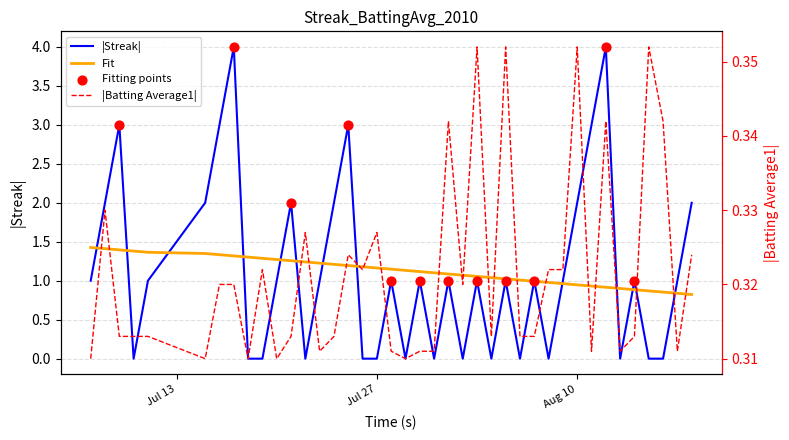

Which series reaches the maximum Y coordinate?

Streak